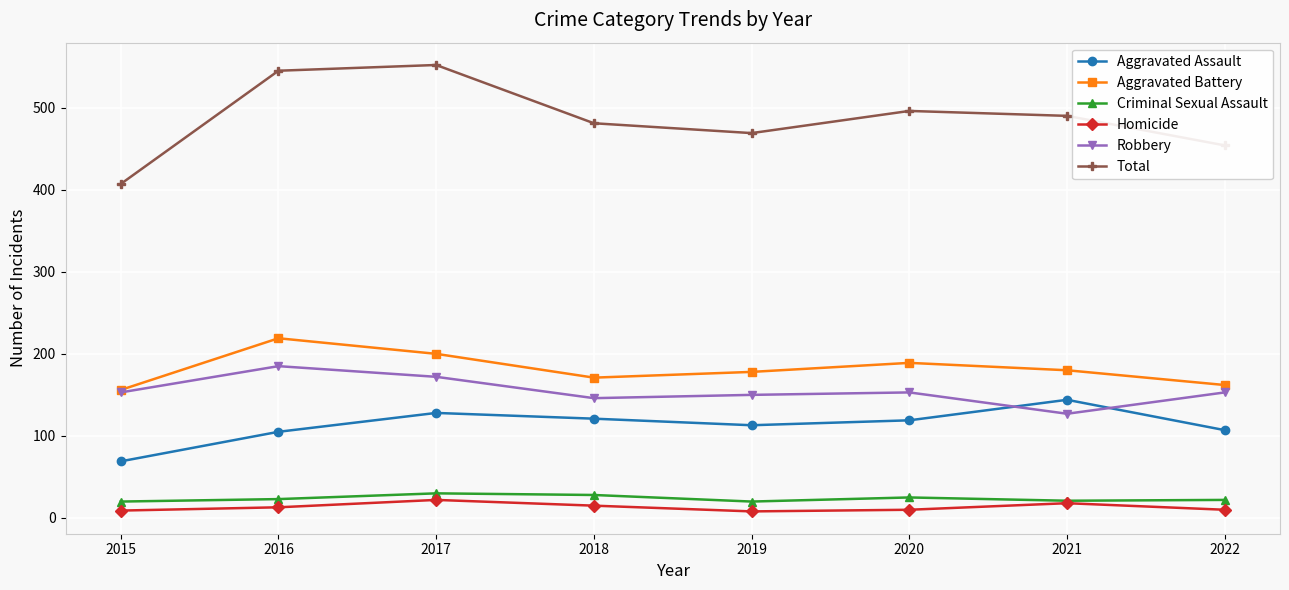

How many distinct data groups are displayed?

6